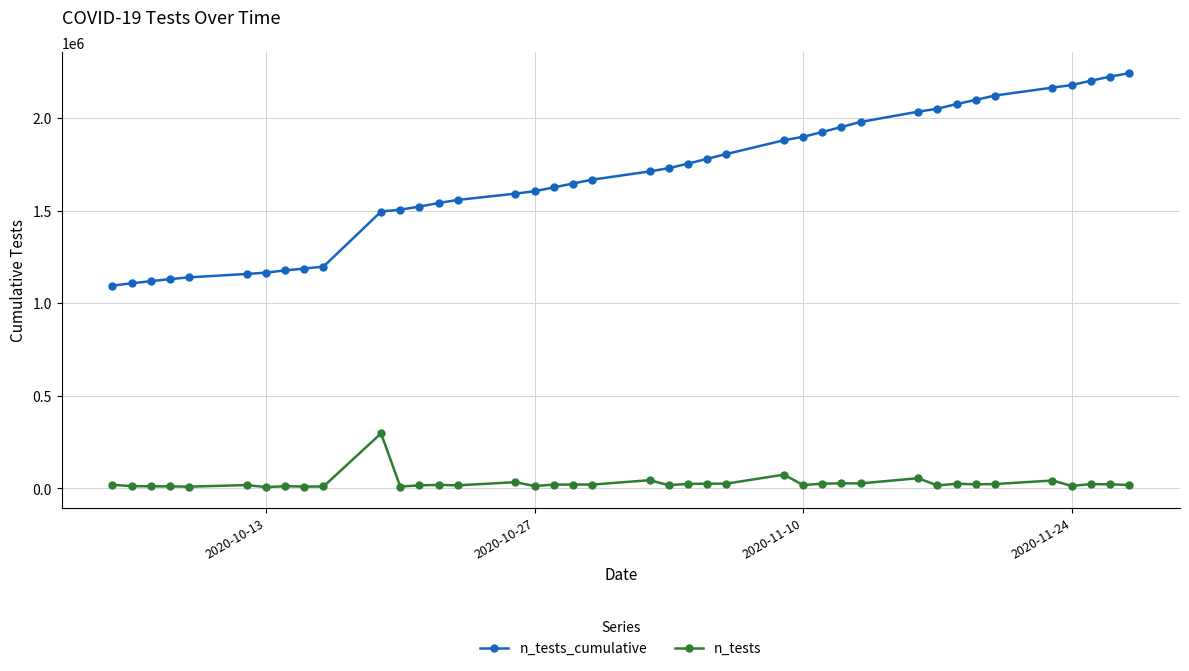

Rank the series by their maximum value, from highest to lowest.

n_tests_cumulative, n_tests